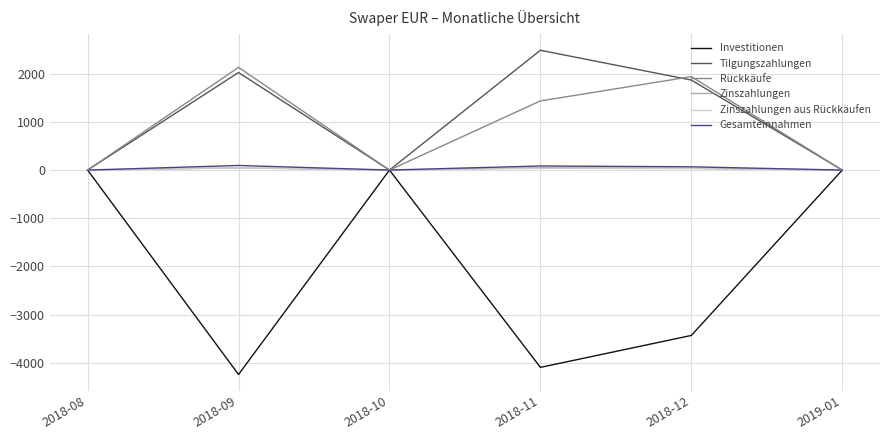

Does the chart have visible grid lines?

Yes